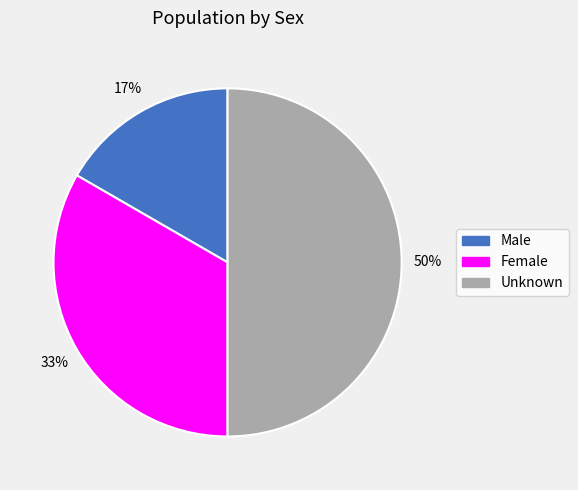

Is it true that Unknown is 50% of the pie?

True